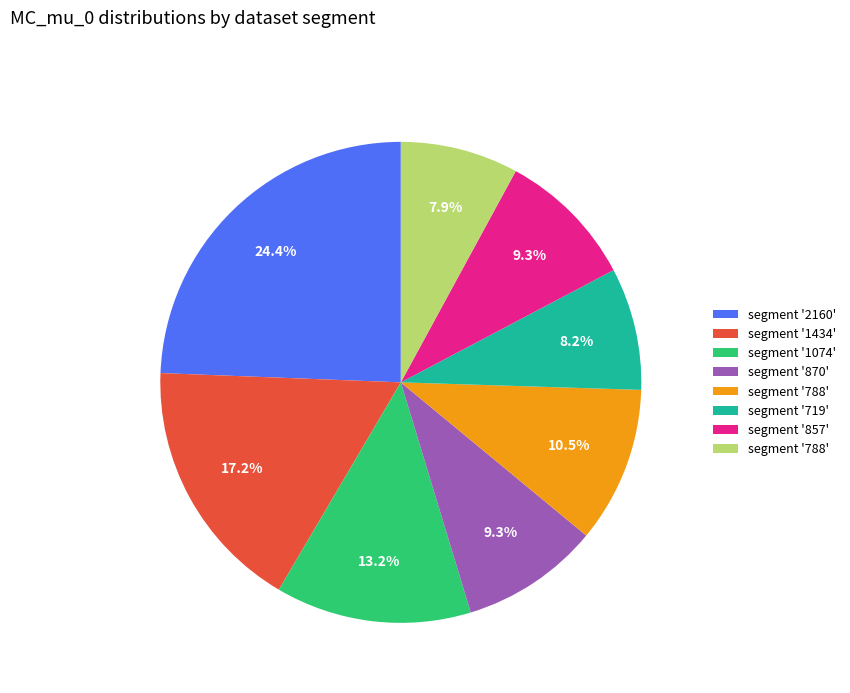

Does any single category account for the majority?

No